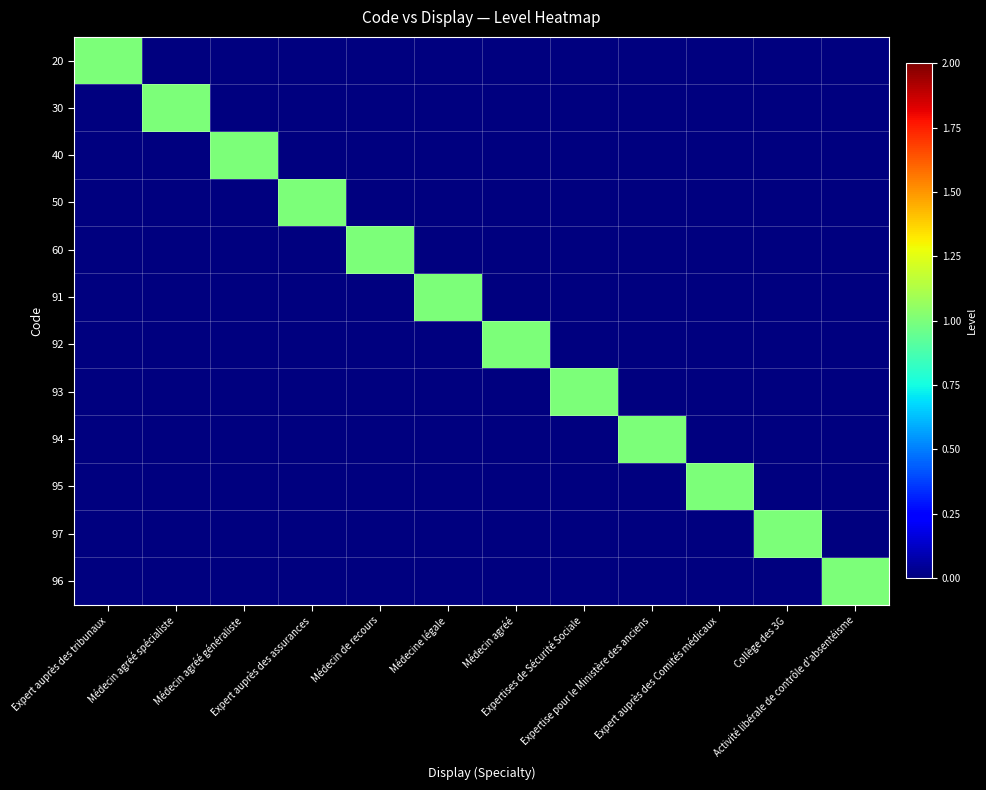

What is the maximum value shown in the chart?

1